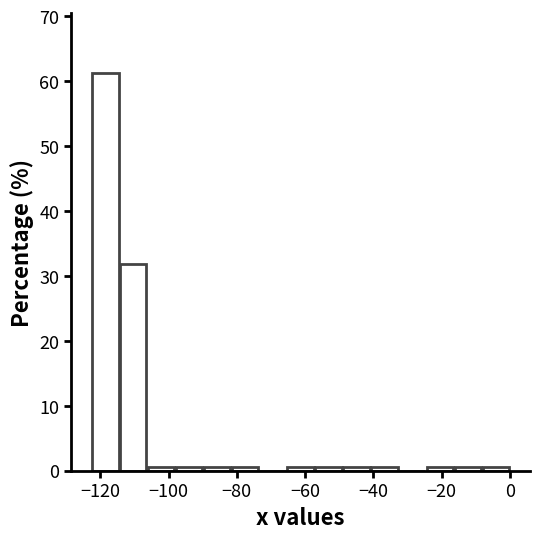

Reading left to right, transcribe this chart: for each bar, give the range it covers on the x-axis and its height. Neither the bar edges nor the heights are printed on the chart, so give them approximately, as read against the axes.

-122 to -114: 61
-114 to -106: 32
-106 to -98: under 1
-98 to -90: under 1
-90 to -82: under 1
-82 to -74: under 1
-74 to -66: 0
-66 to -58: under 1
-58 to -50: under 1
-50 to -40: under 1
-40 to -32: under 1
-32 to -24: 0
-24 to -16: under 1
-16 to -8: under 1
-8 to 0: under 1